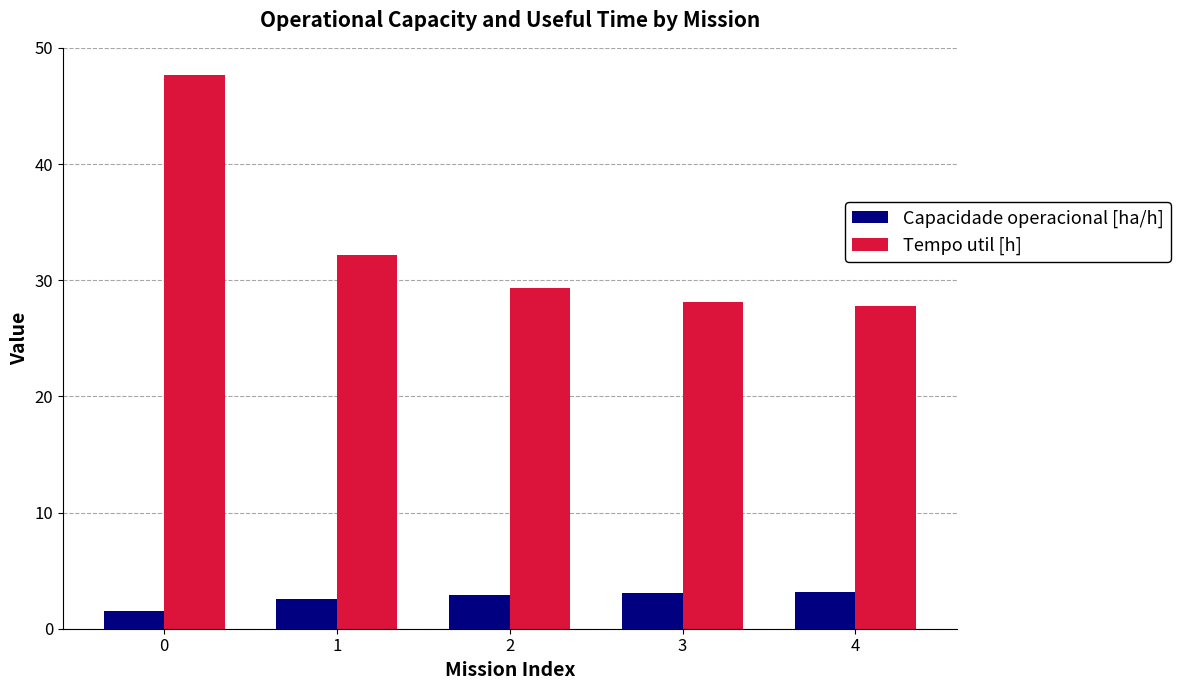

Which series has the largest range (max minus min)?

Tempo util [h]